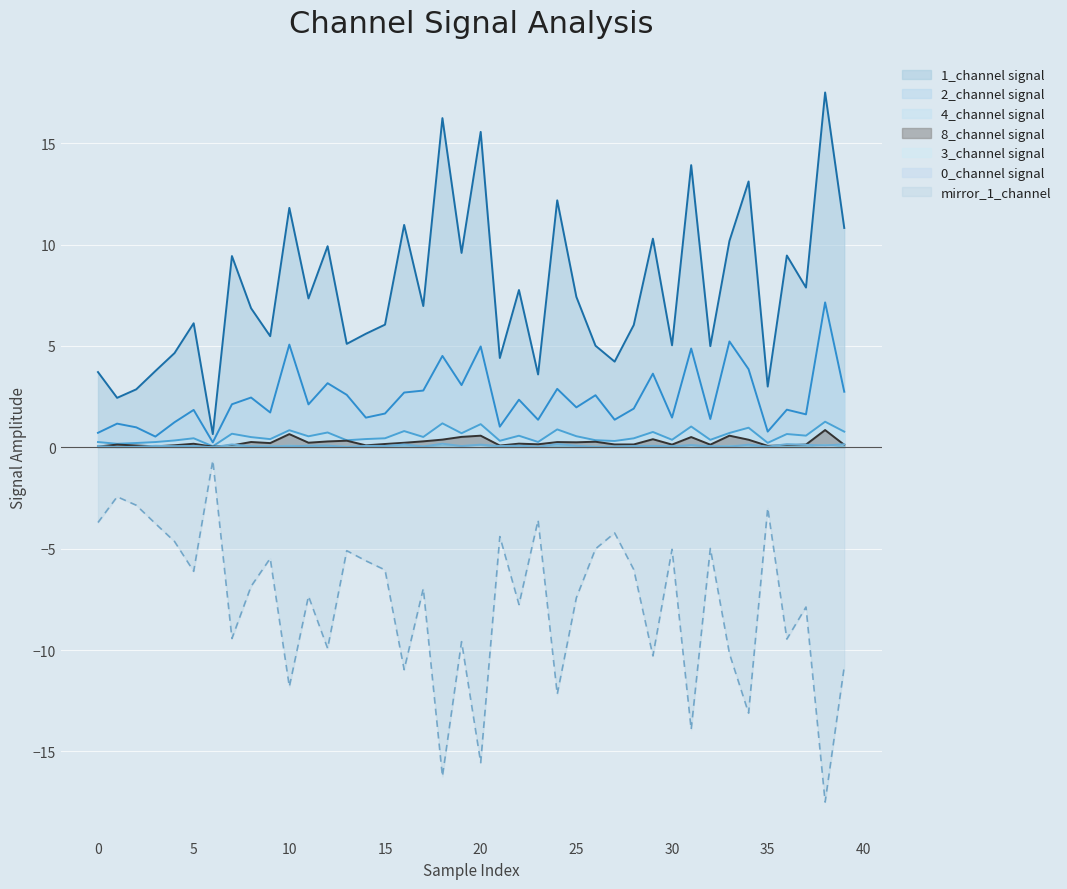

Which series has the largest total across all categories?

1_channel signal